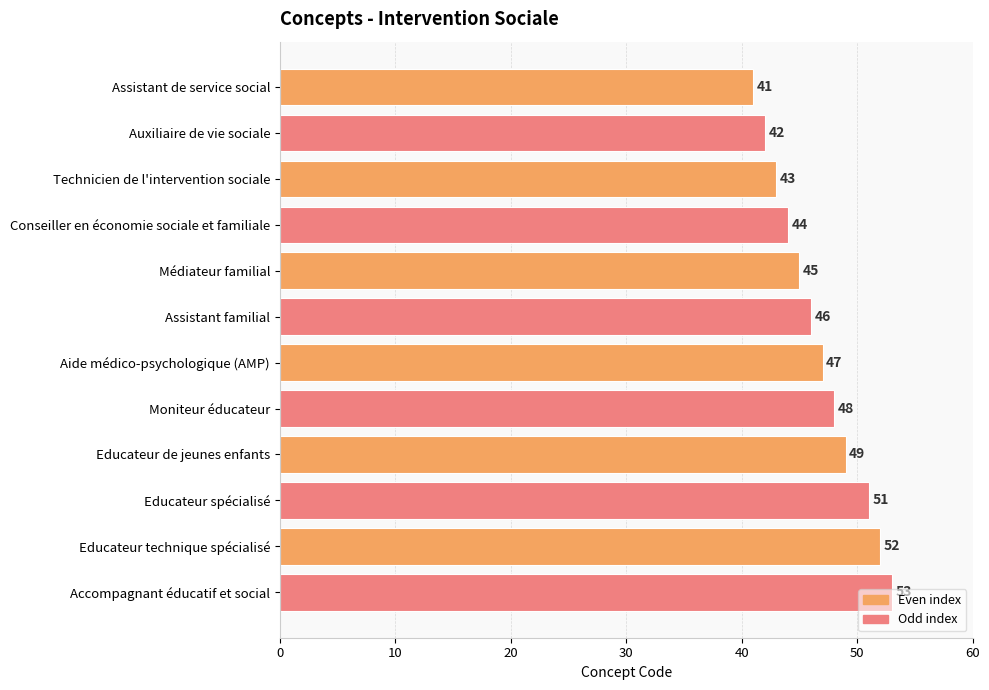

Rank the categories by value from lowest to highest.

Assistant de service social, Auxiliaire de vie sociale, Technicien de l'intervention sociale, Conseiller en économie sociale et familiale, Médiateur familial, Assistant familial, Aide médico-psychologique (AMP), Moniteur éducateur, Educateur de jeunes enfants, Educateur spécialisé, Educateur technique spécialisé, Accompagnant éducatif et social